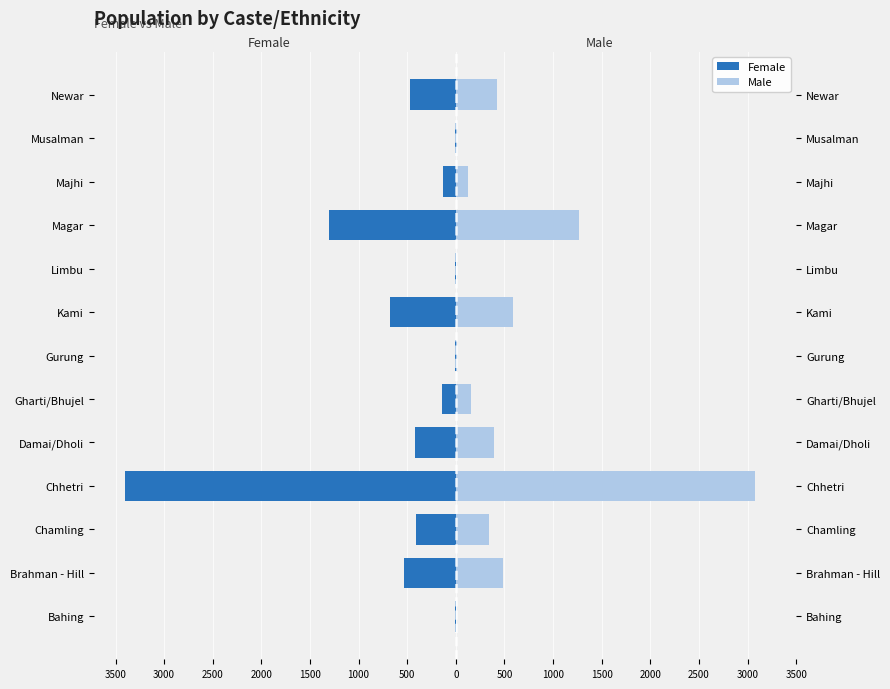

Rank the series at Brahman - Hill from lowest to highest value.

Female, Male